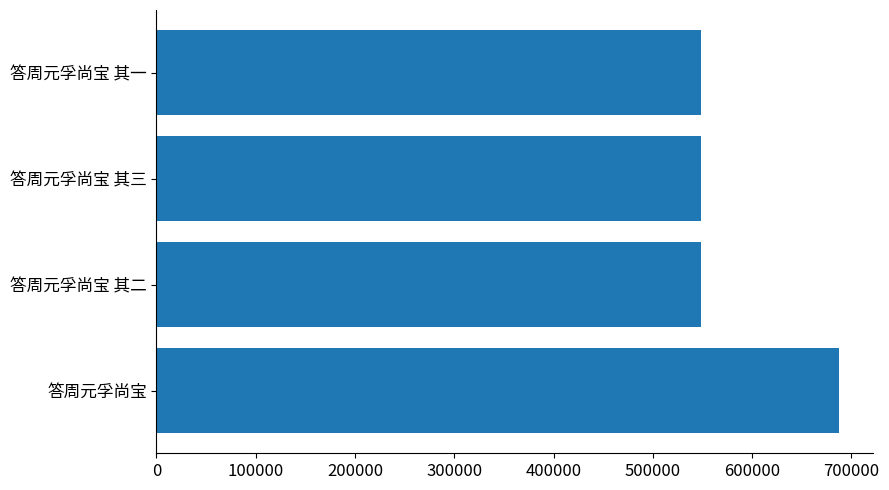

What is the approximate value at 答周元孚尚宝 其二?

548584